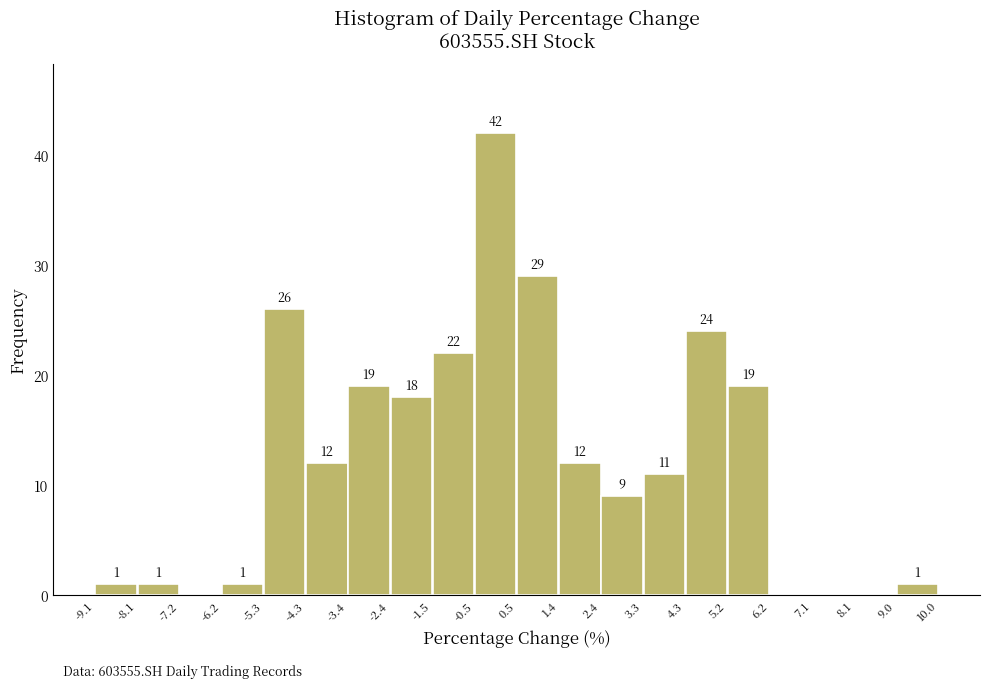

Which range on the x-axis has the tallest bar?

-0.5 to 0.5